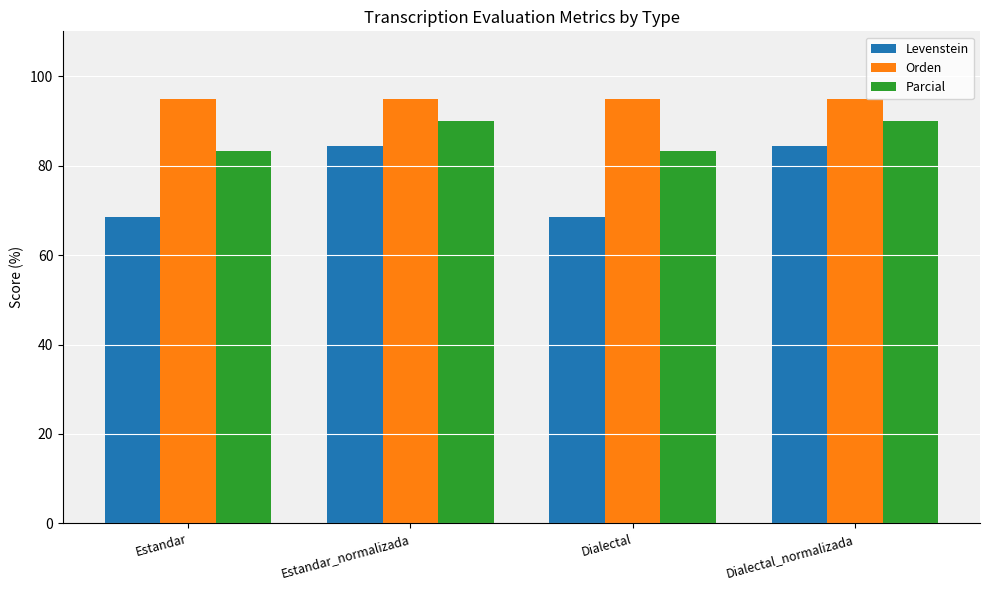

What is the spread (max minus min) of values at Estandar?

26.5